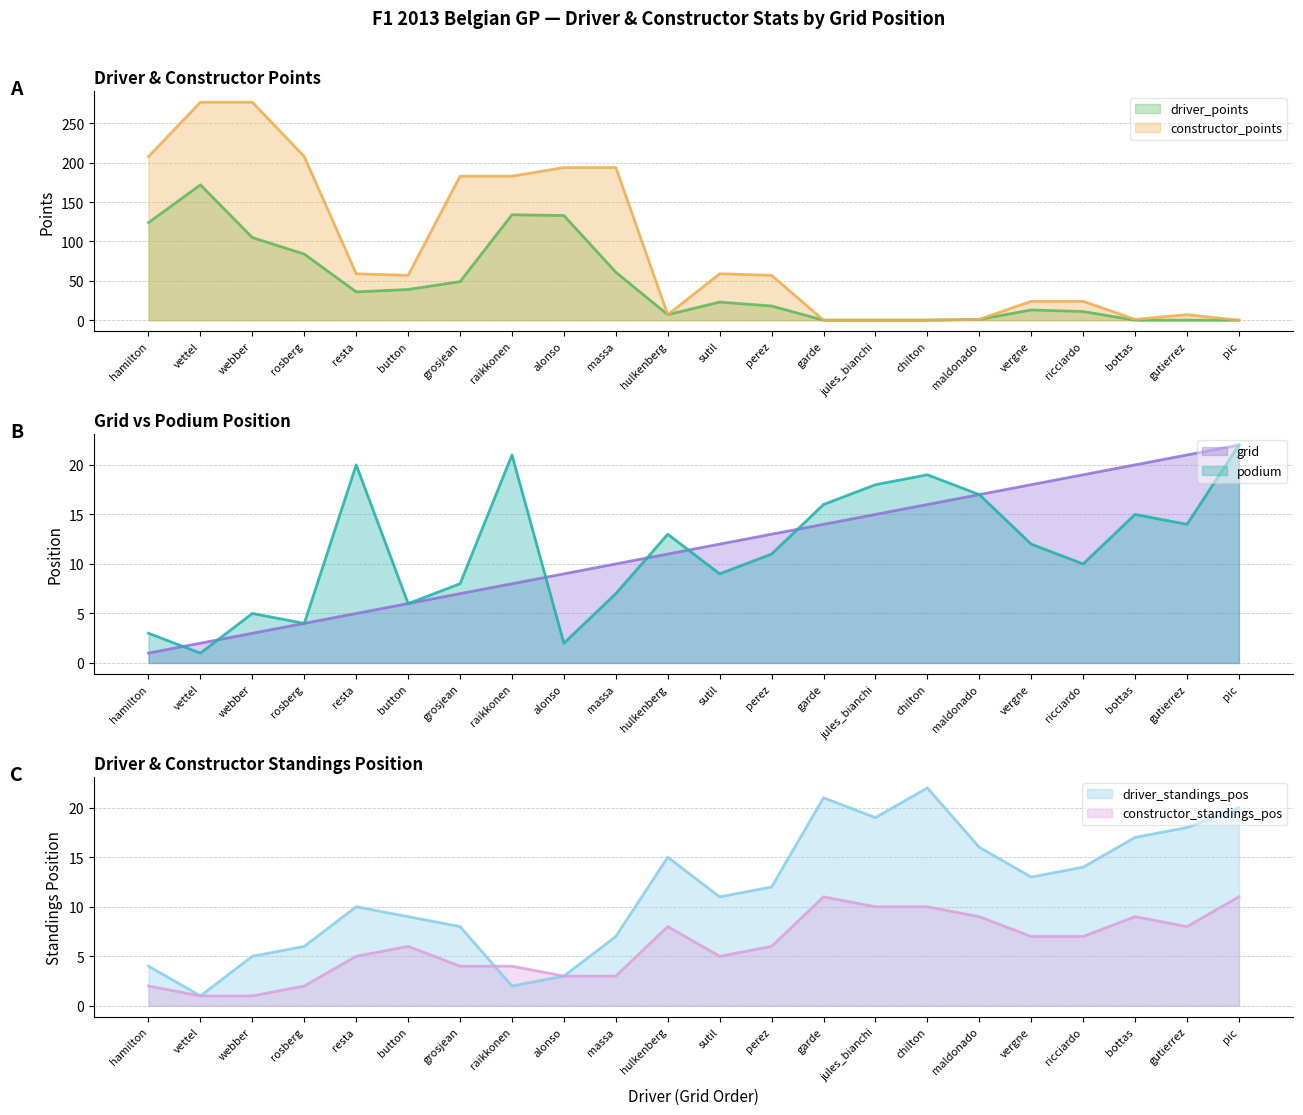

Which series ends up on top after the final intersection of constructor_points and driver_standings_pos?

driver_standings_pos